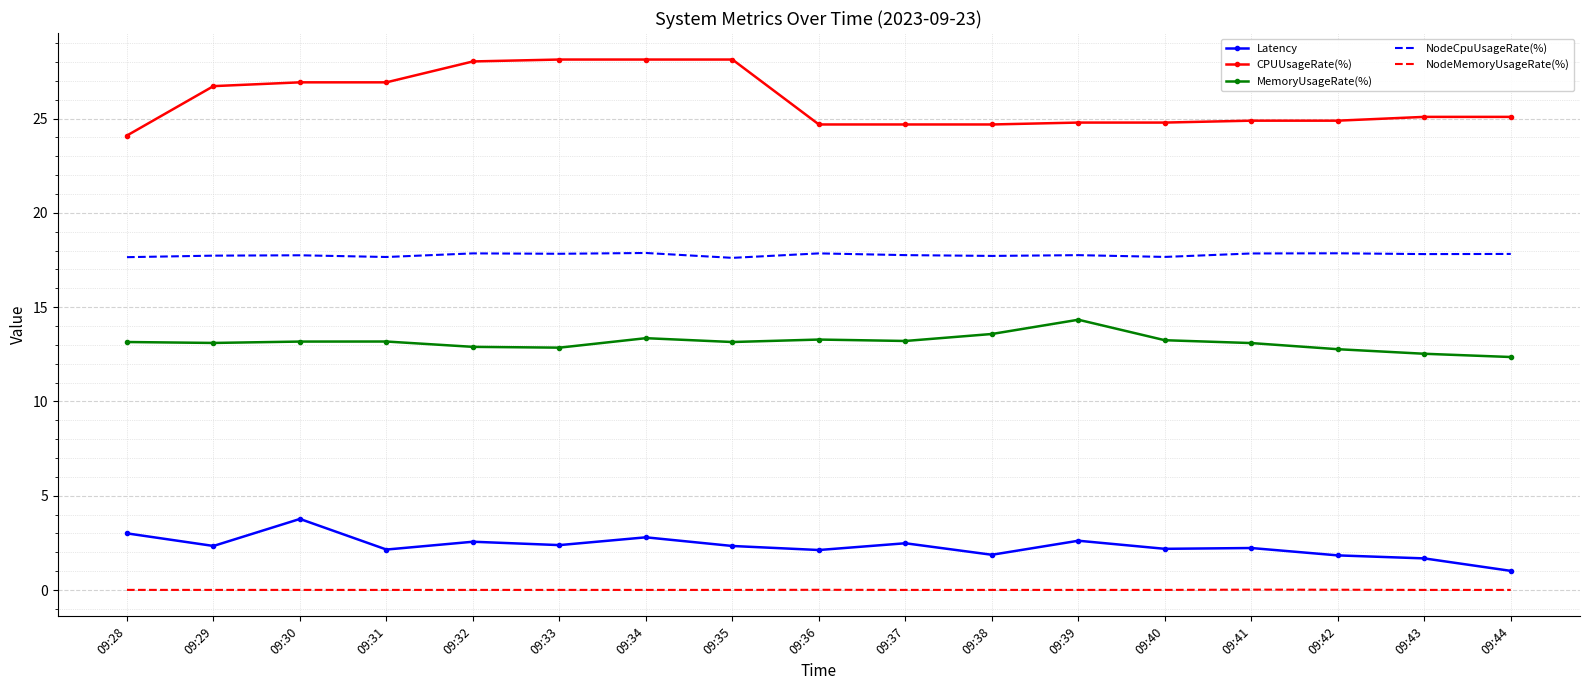

Which series has the largest range (max minus min)?

CPUUsageRate(%)